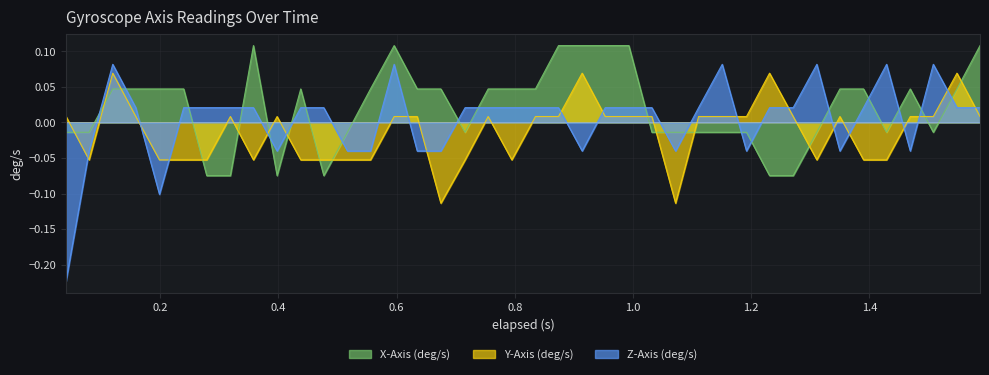

What is the difference between the second highest and second lowest values in the Z-Axis (deg/s) series?

0.2